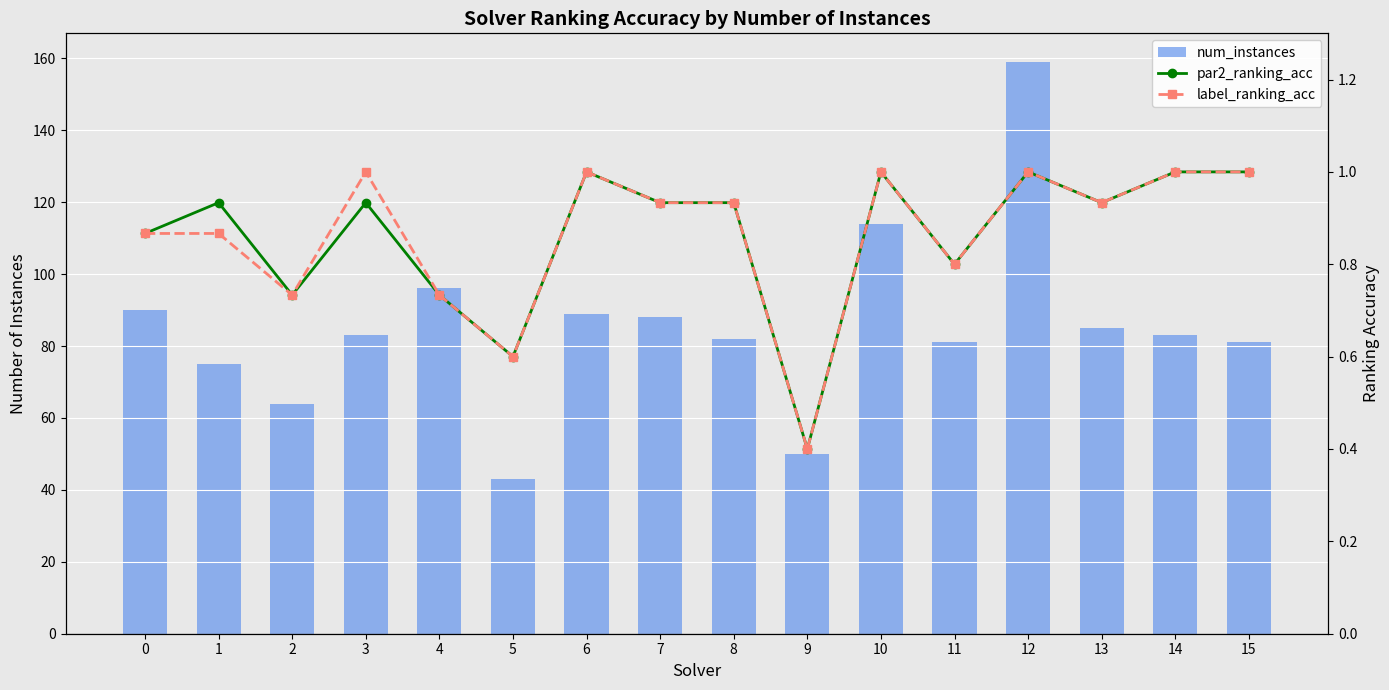

What is the spread (max minus min) of values at 11?

80.2